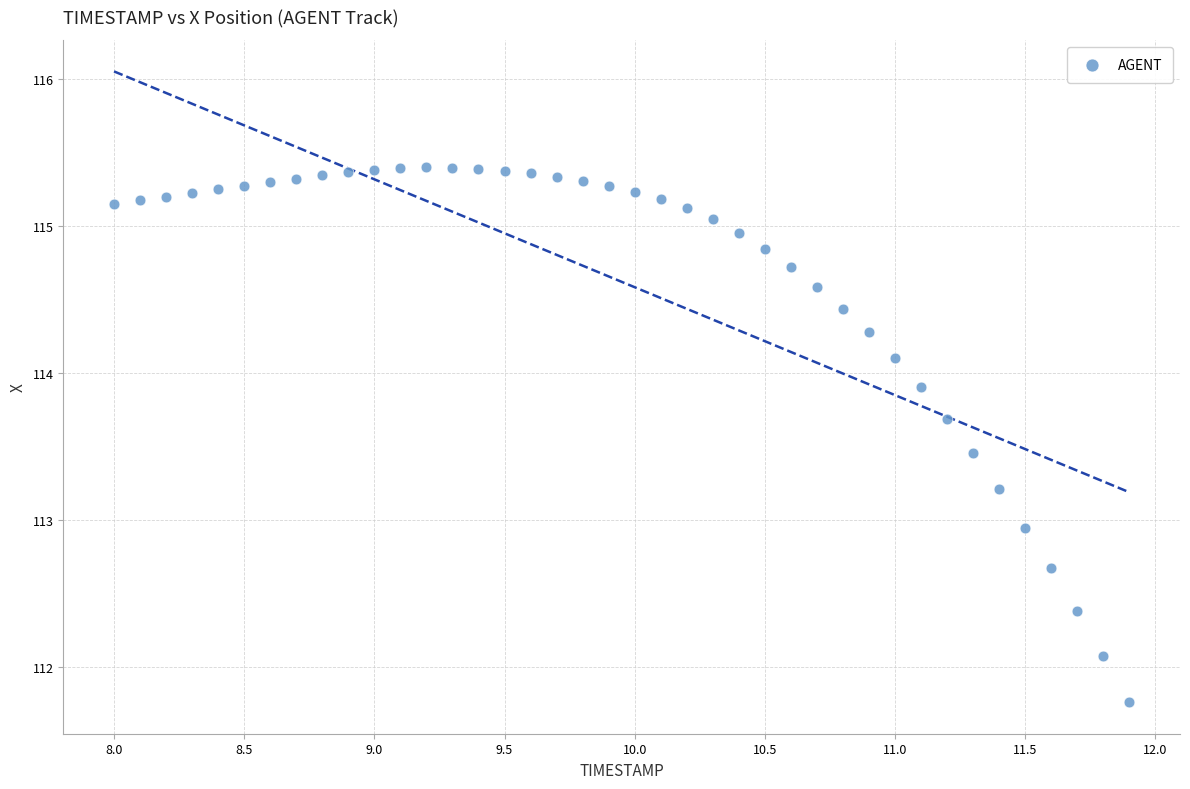

What is the range of Y values (max minus min)?

3.6